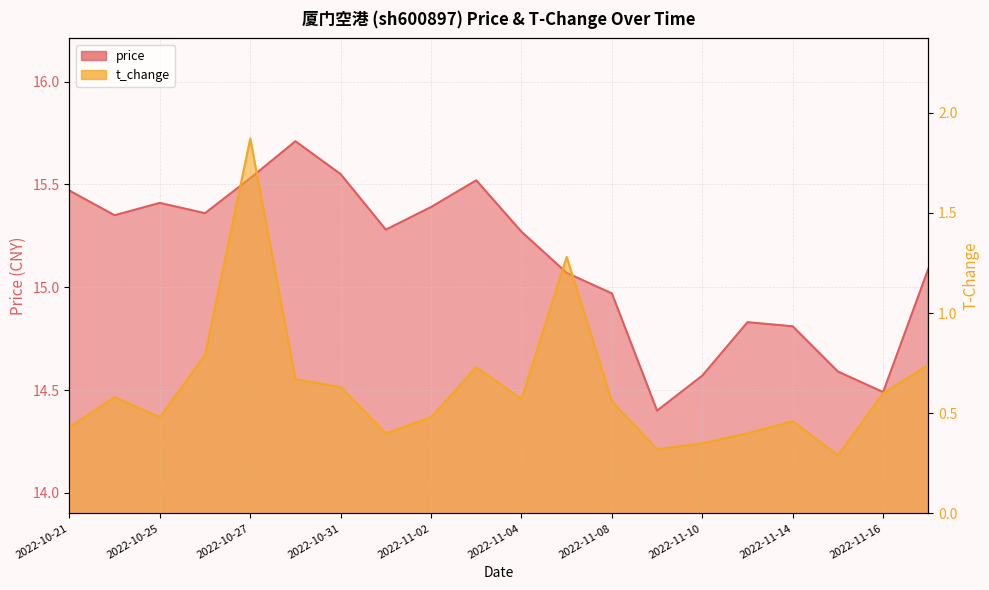

At which label is t_change closest to 1?

2022-10-26